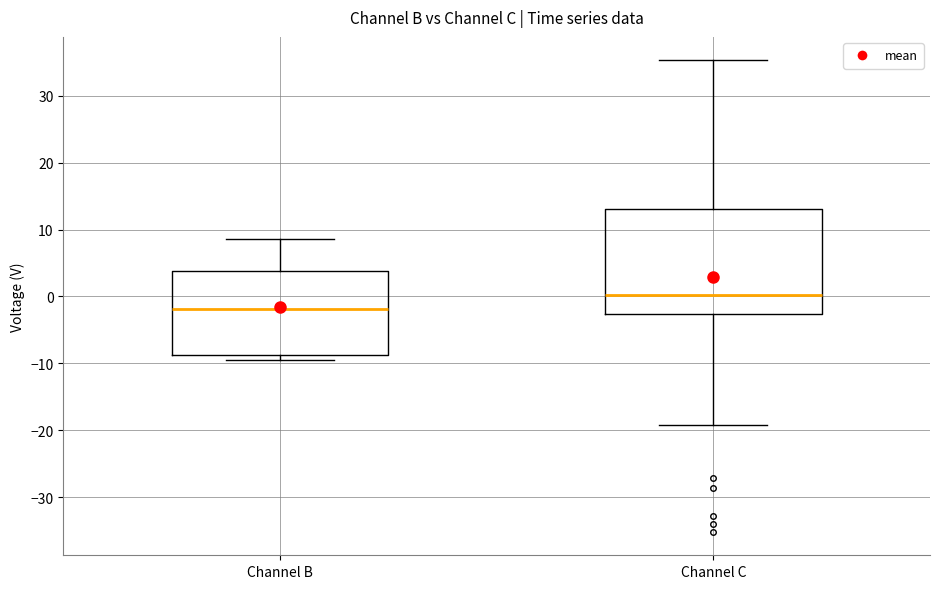

Which box's median line is the lowest?

Channel B